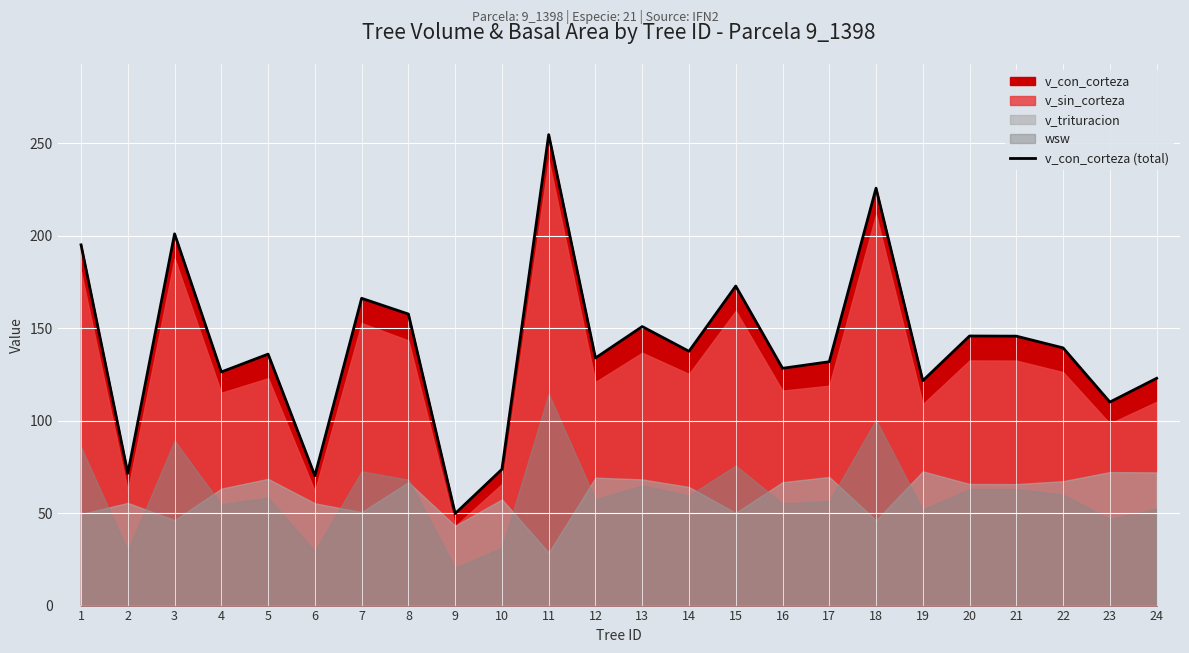

At which label does the data first exceed 137?

1